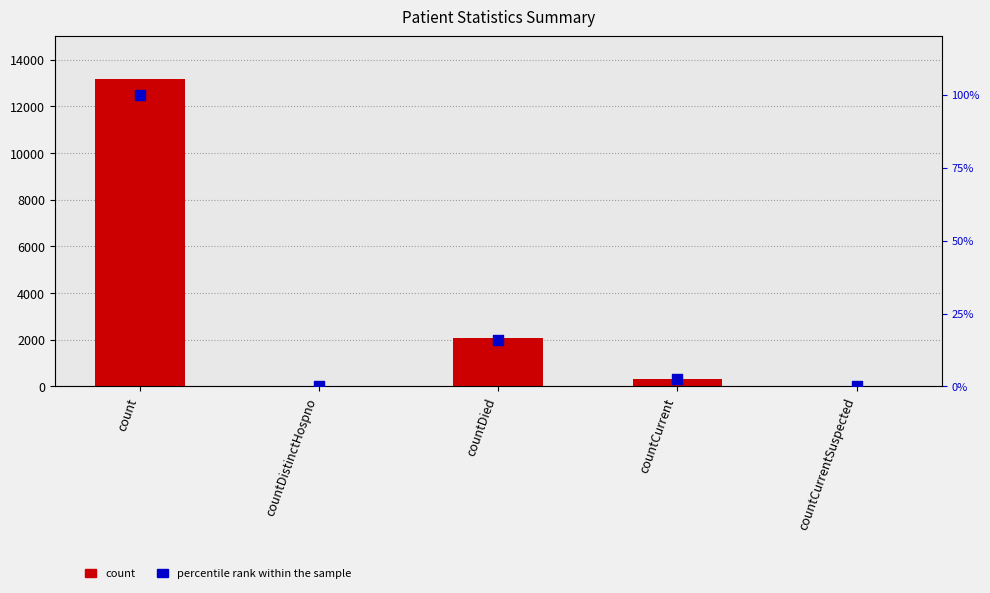

At how many categories does at least one series exceed 8235?

1